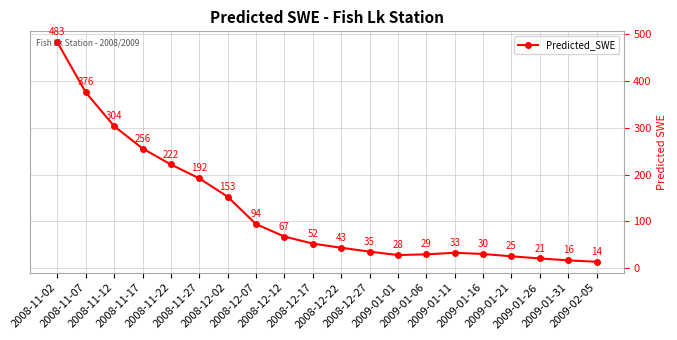

What is the label of the 10th point from the left?

2008-12-17